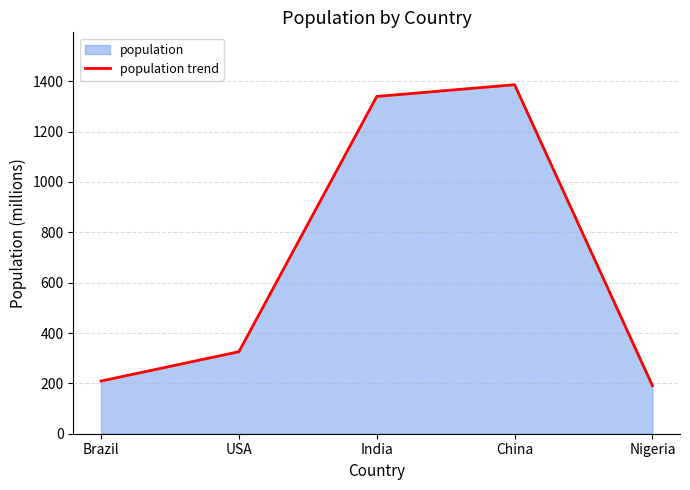

List the labels in order of value, largest first.

China, India, USA, Brazil, Nigeria